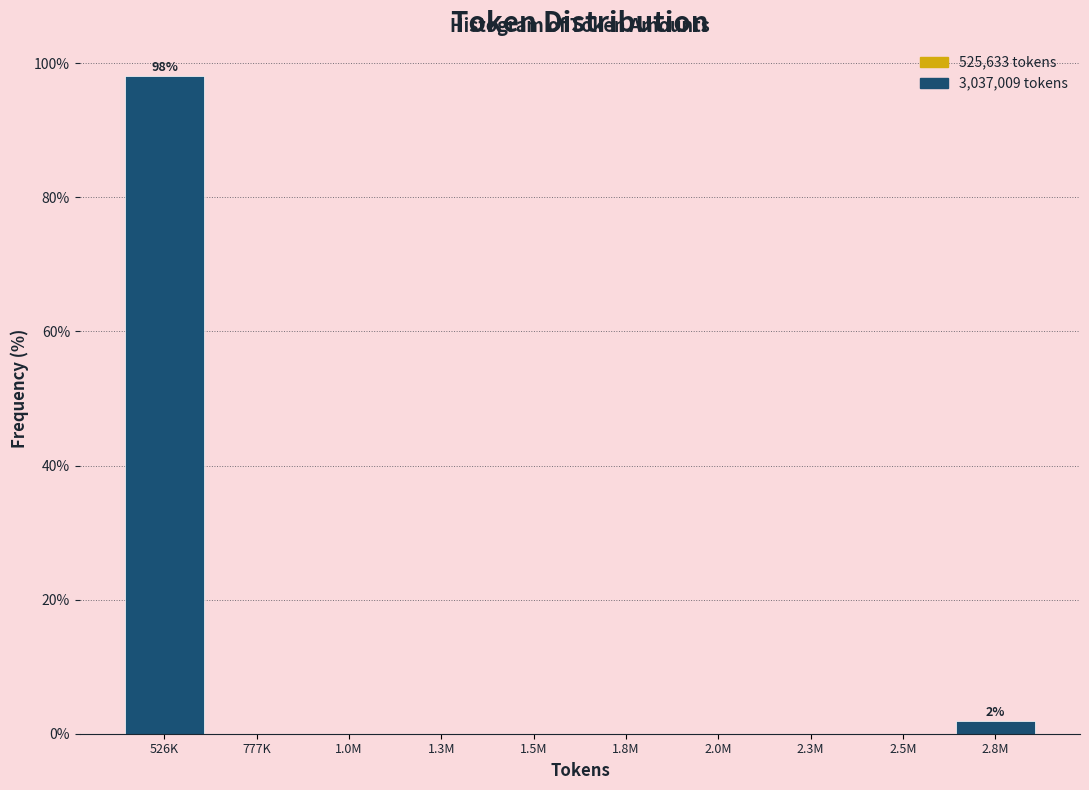

Reading right to left, transcribe all the data shown in this chart.

2.8M=1.9	2.5M=0.0	2.3M=0.0	2.0M=0.0	1.8M=0.0	1.5M=0.0	1.3M=0.0	1.0M=0.0	777K=0.0	526K=98.1